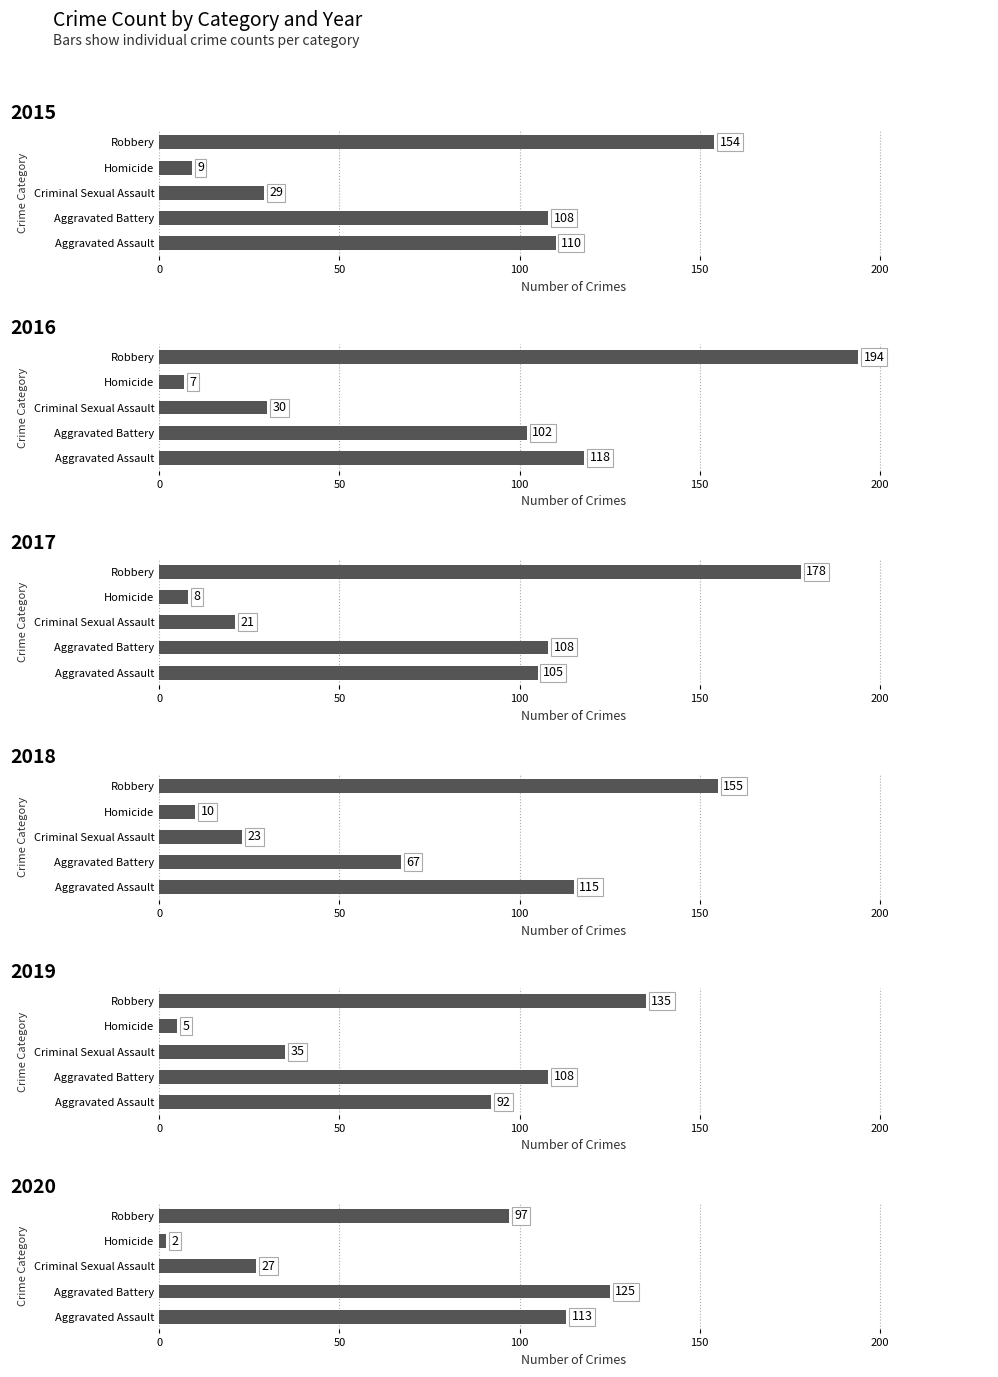

Is the value of 2015 at Robbery greater than the value of 2018 at Homicide?

Yes